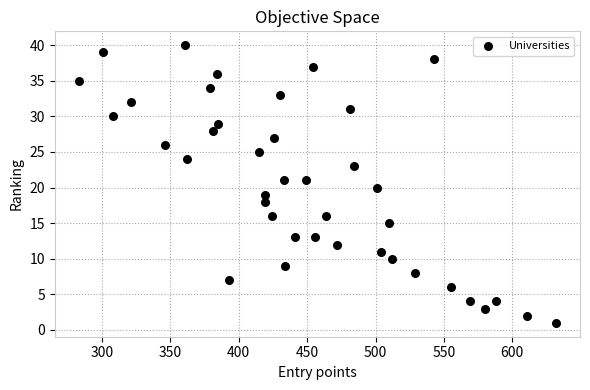

What is the range of X values (max minus min)?

349